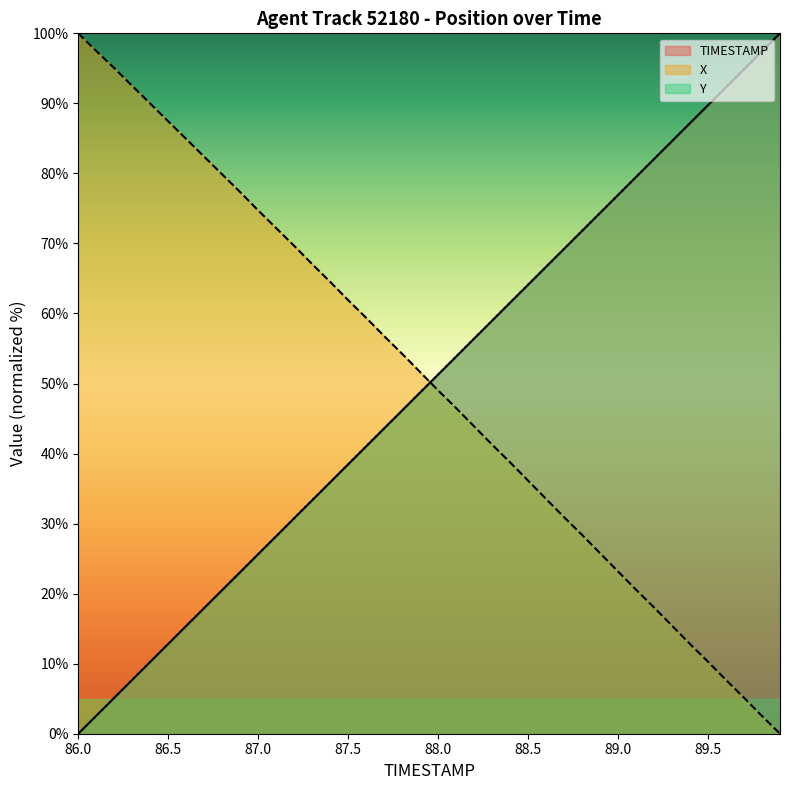

Which has a higher value, 86.1 or 86.5?

86.5